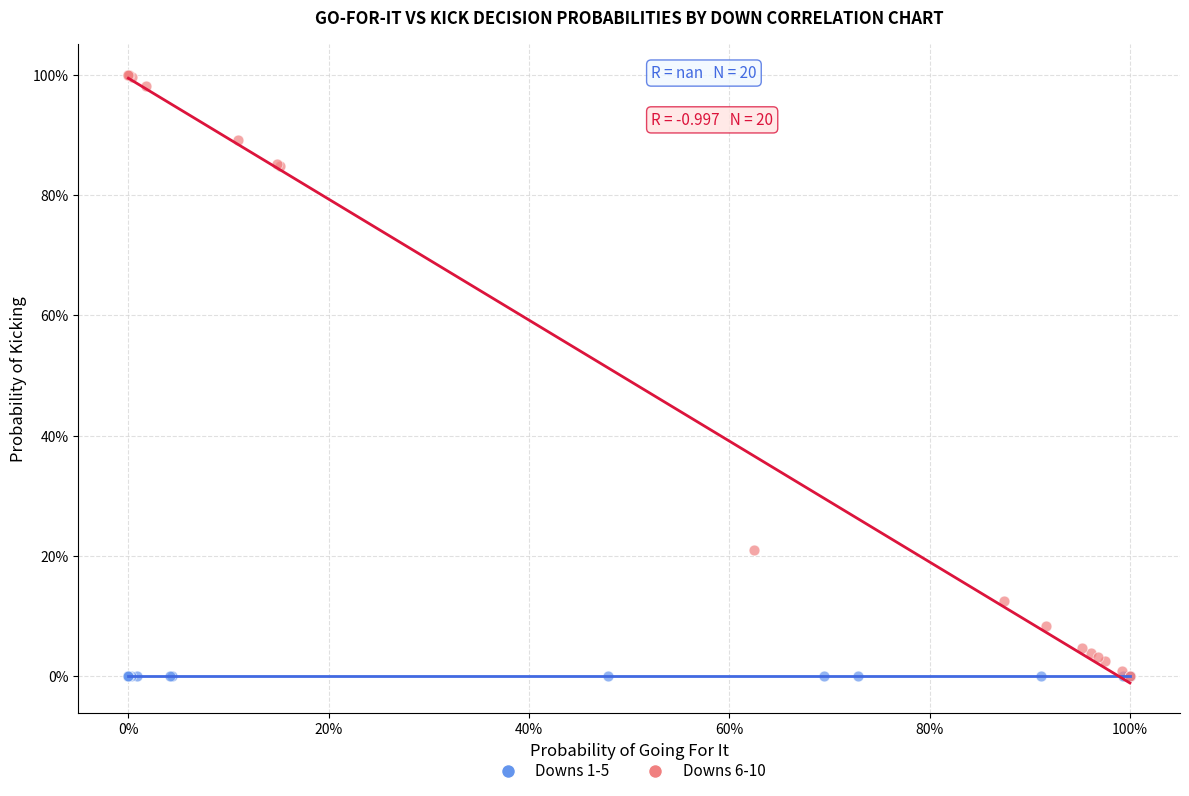

What are all the series names shown in the legend?

Downs 1-5, Downs 6-10